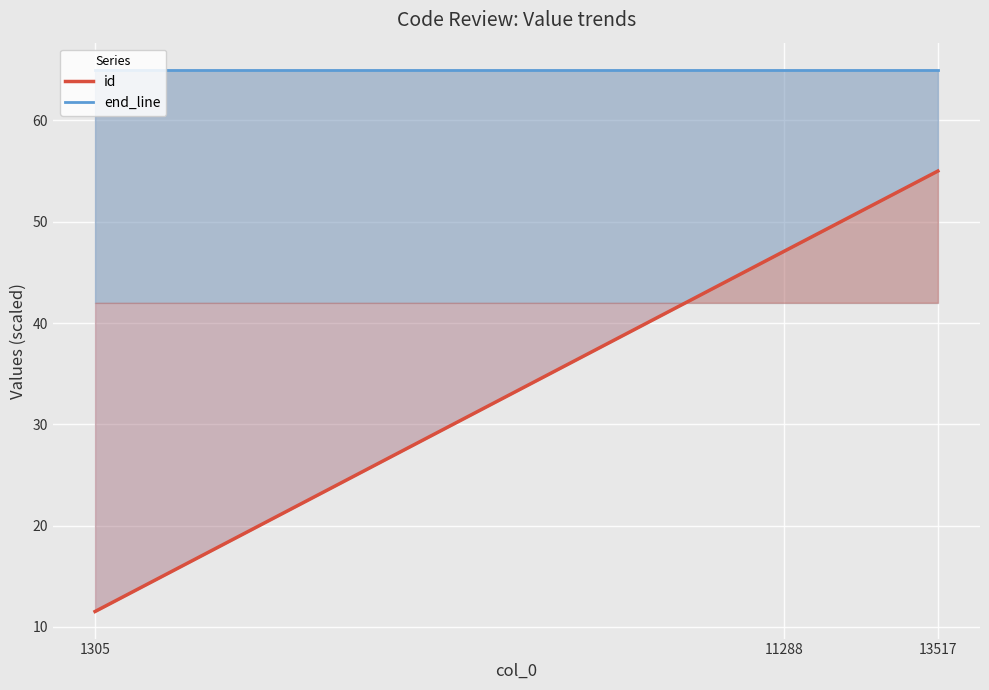

What is the difference between the id values at 1305 and 13517?

43.5